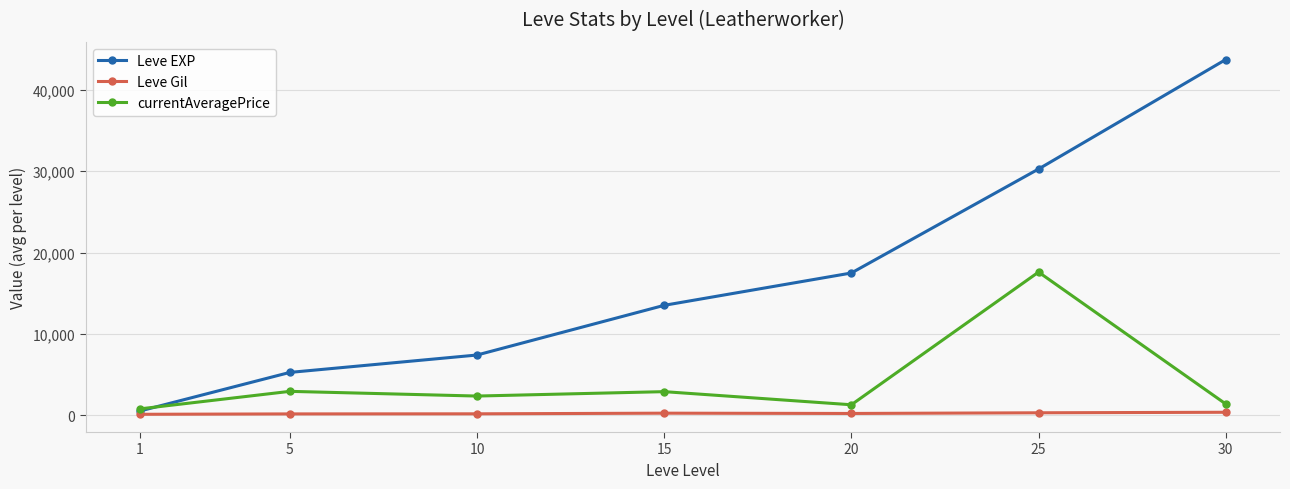

Between 5 and 20, which series saw the biggest shift?

Leve EXP